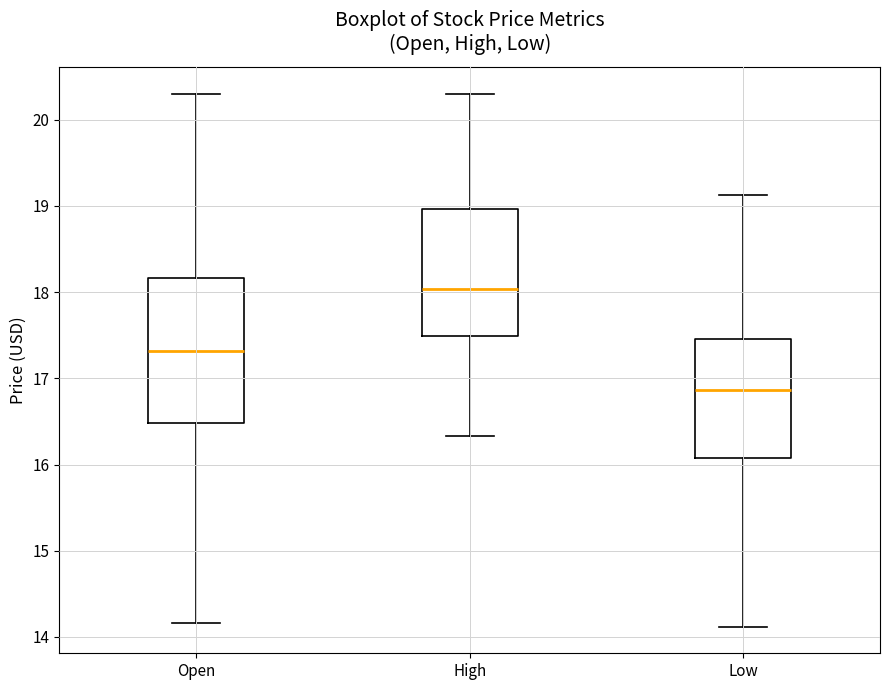

Reading left to right, transcribe this box plot: for each box, give where its median line is, the range the box spans, and where its two whiskers end, as read against the y-axis. The values are not printed on the chart, so give them approximately, as read against the axis.

Open: median 17.3, box 16.5 to 18.2, whiskers 14.2 to 20.3
High: median 18.0, box 17.5 to 19.0, whiskers 16.3 to 20.3
Low: median 16.9, box 16.1 to 17.5, whiskers 14.1 to 19.1